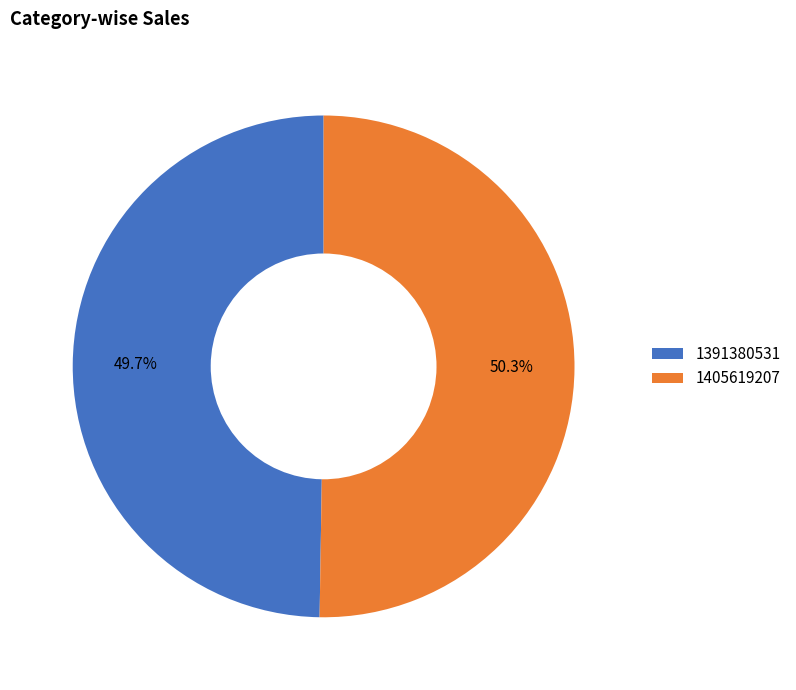

What is the ratio of the value at 1391380531 to the value at 1405619207?

1.0